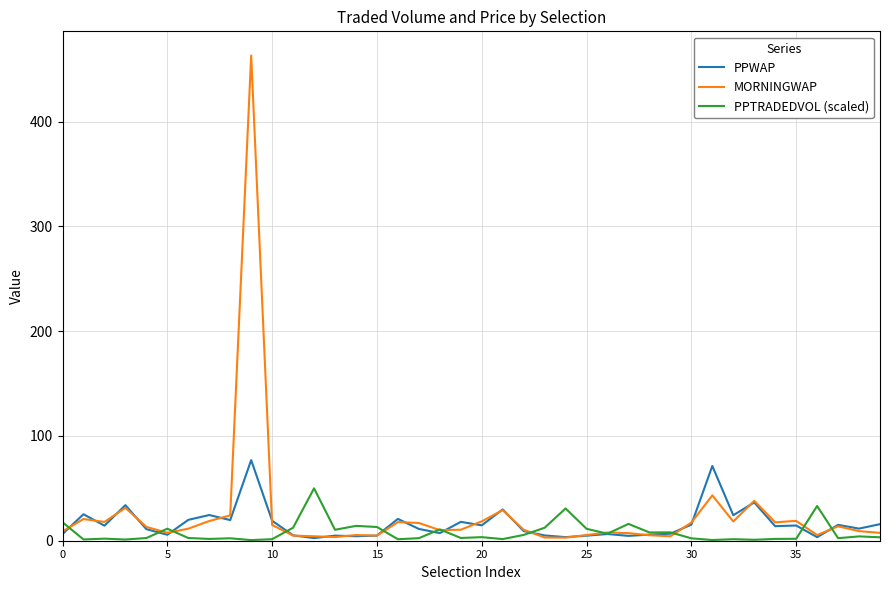

Which series has the widest spread of values?

MORNINGWAP